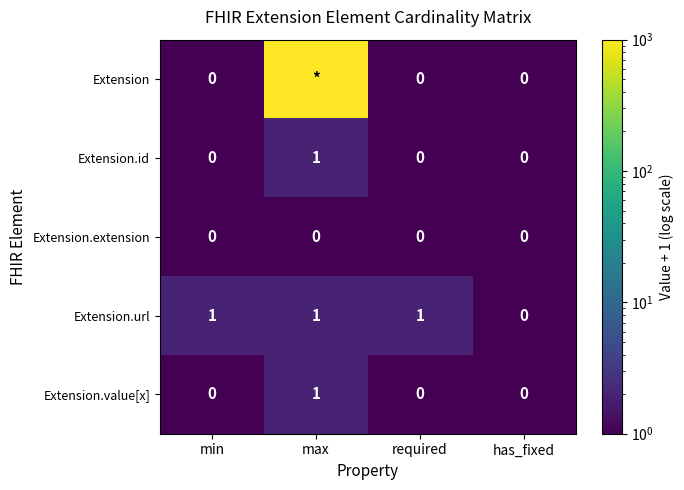

How many Extension.value[x] values are between 0 and 1?

4